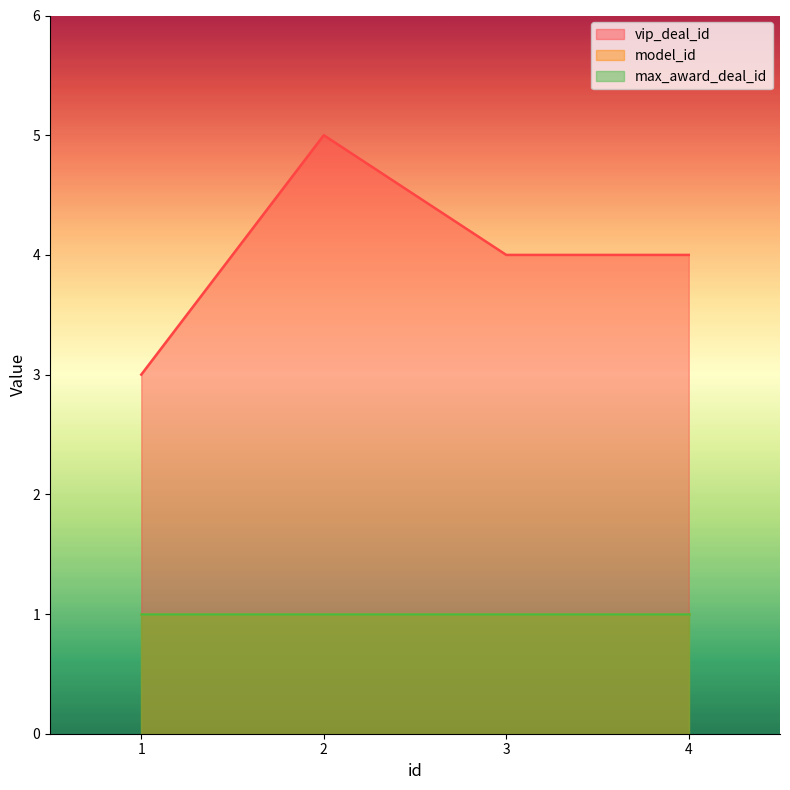

Which category has the highest value in the model_id series?

1